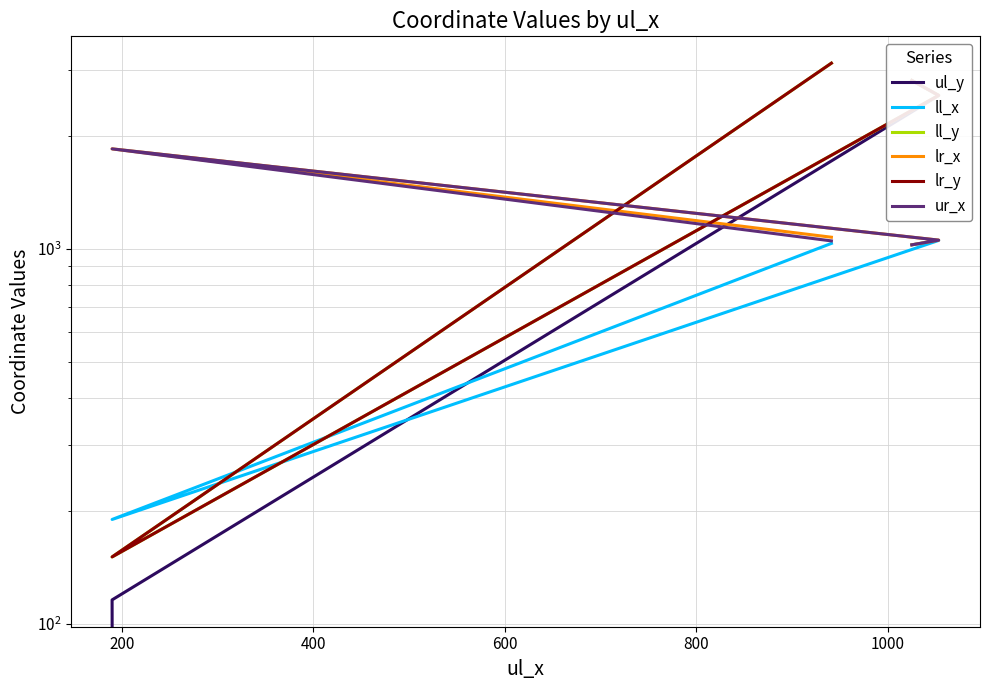

Which series has the largest range (max minus min)?

ll_y